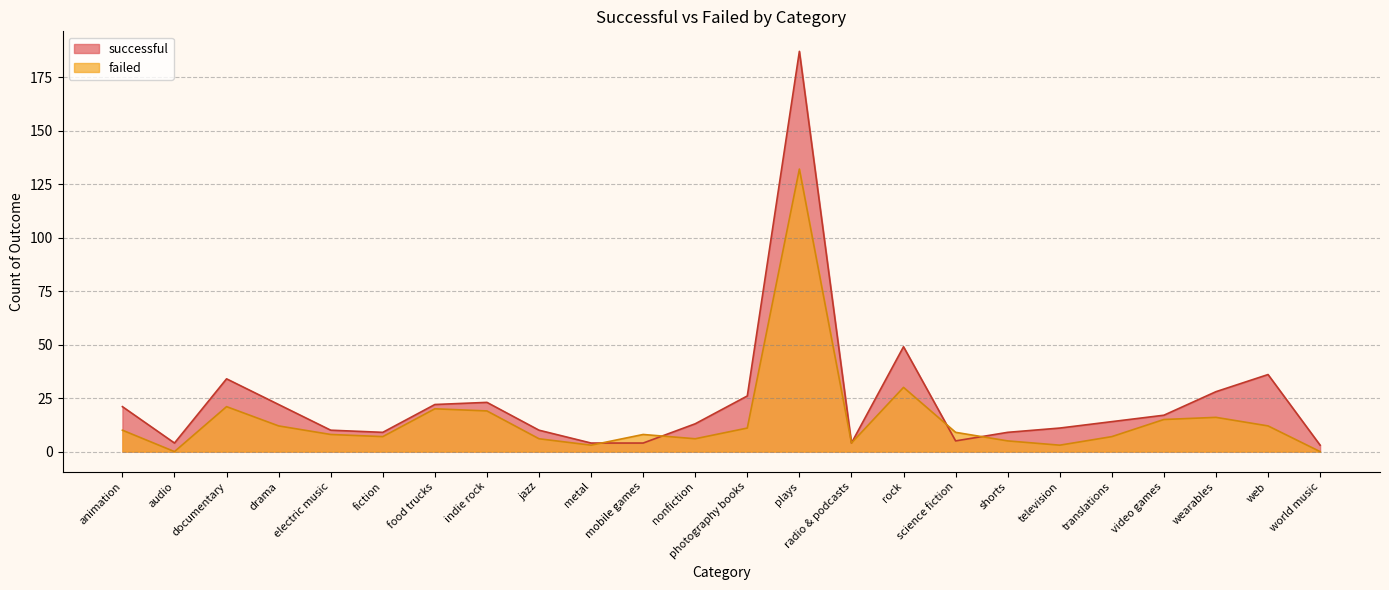

Reading right to left, transcribe all the data shown in this chart.

successful: 3	36	28	17	14	11	9	5	49	4	187	26	13	4	4	10	23	22	9	10	22	34	4	21
failed: 0	12	16	15	7	3	5	9	30	4	132	11	6	8	3	6	19	20	7	8	12	21	0	10